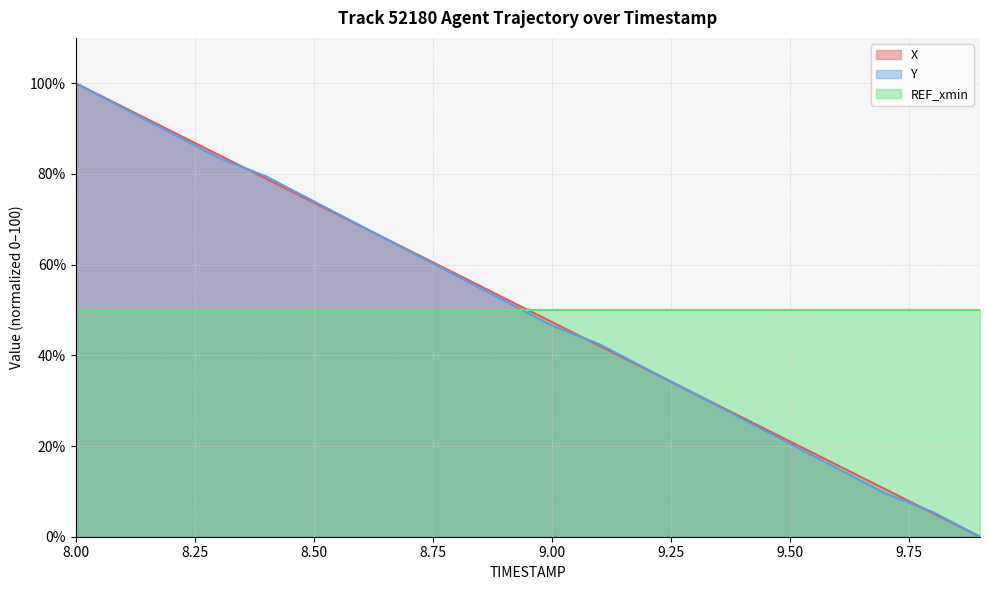

The Y series shows 13.0 at 9.4. True or false?

False